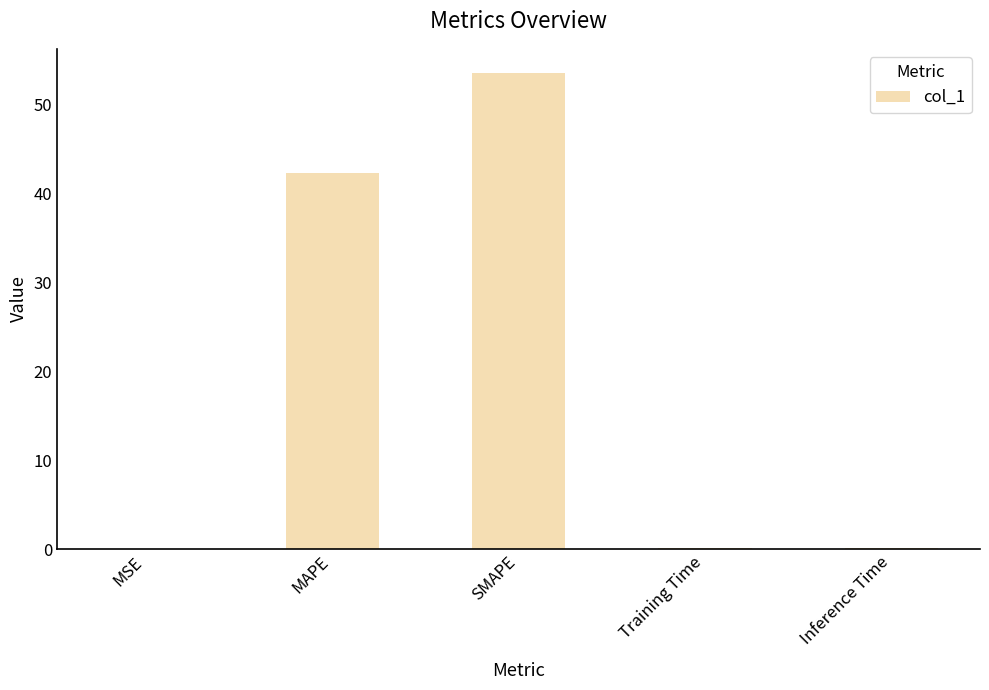

What is the change in value from SMAPE to Training Time?

-53.5